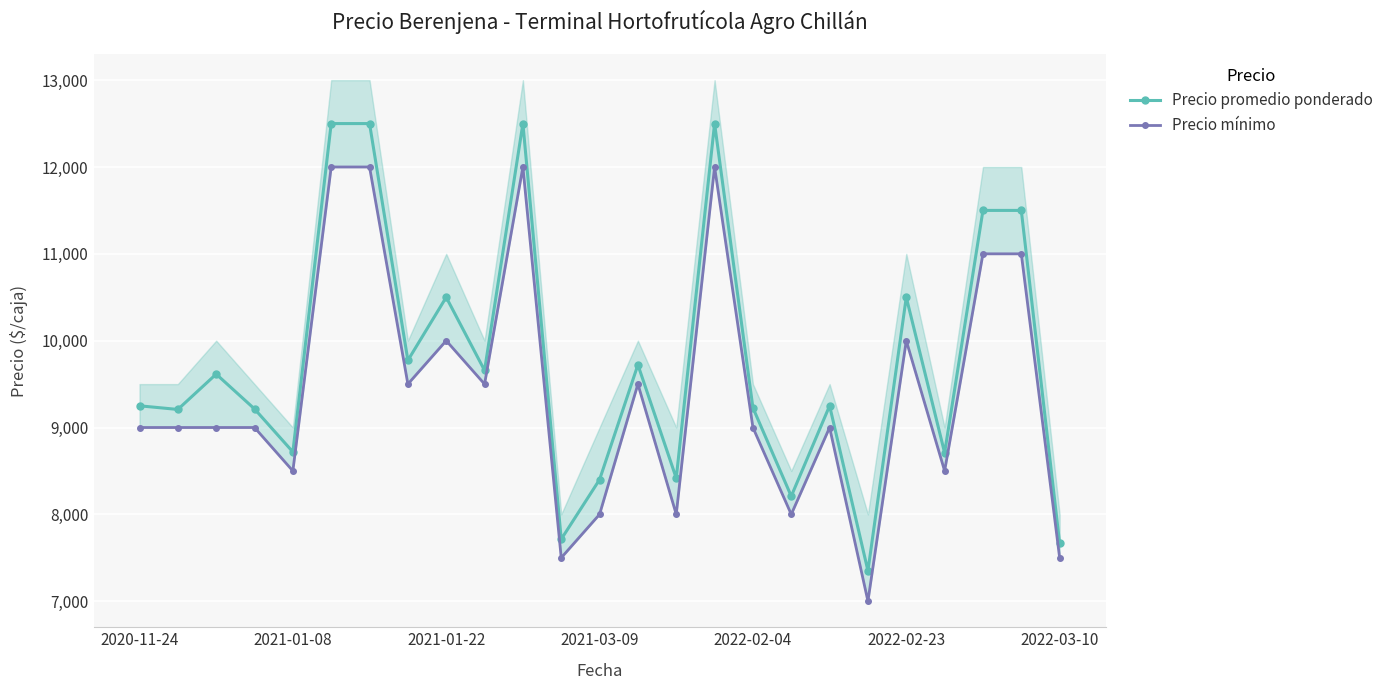

At 9, list the series in order from smallest to largest.

Precio mínimo, Precio promedio ponderado